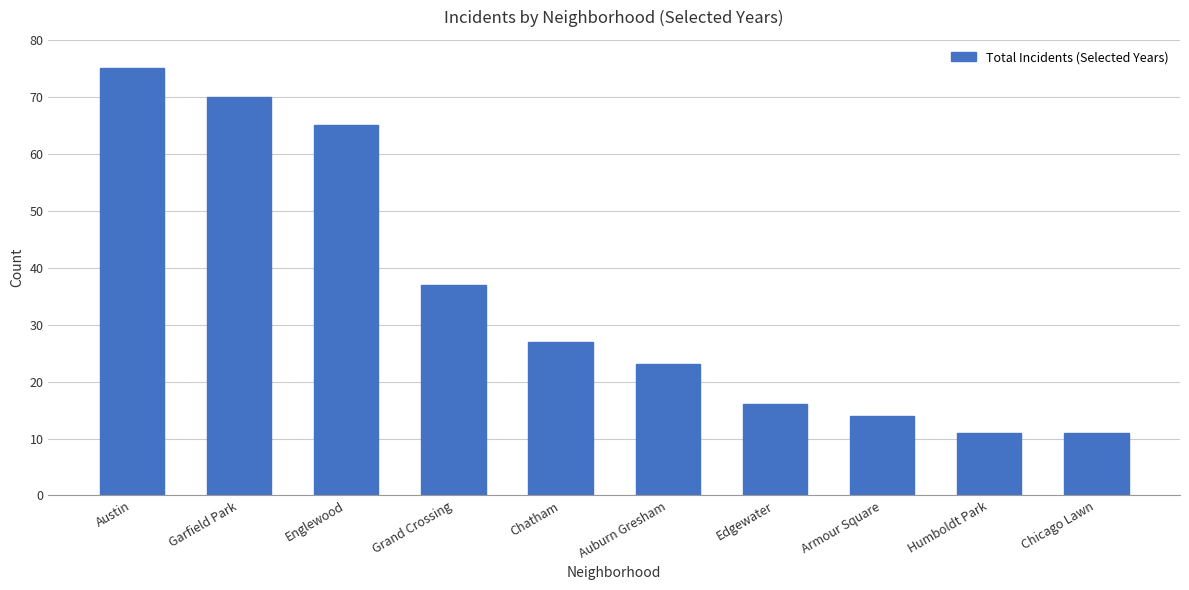

The value at Armour Square is 14. True or false?

True